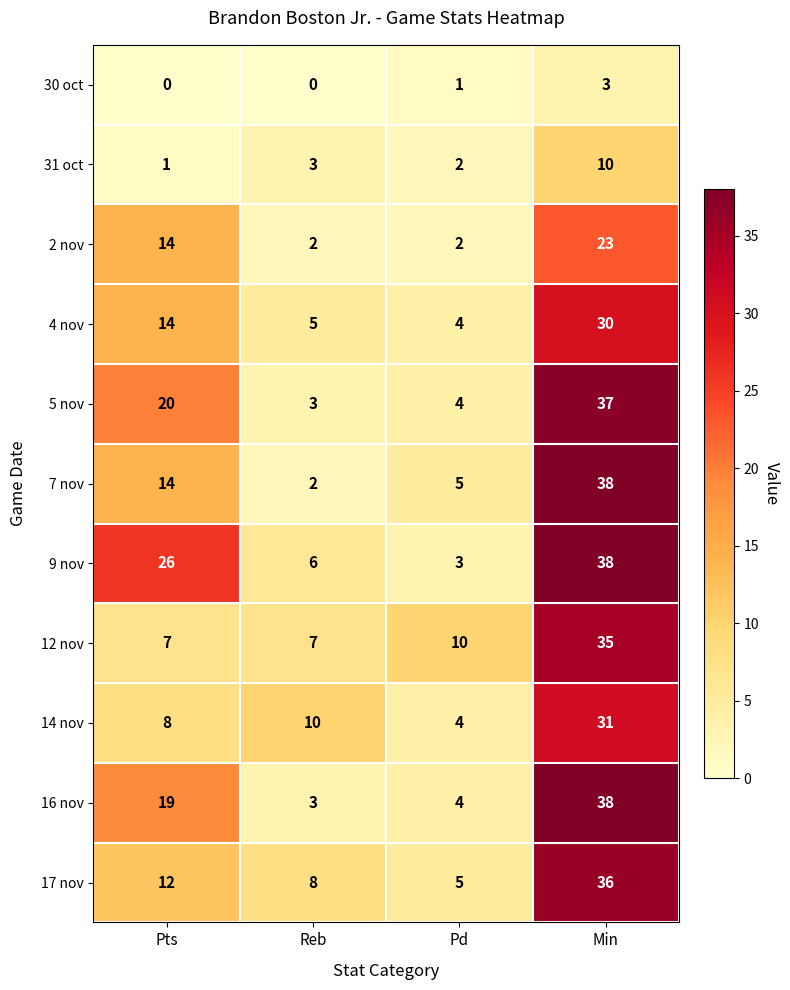

What is the sum of all 9 nov values?

73